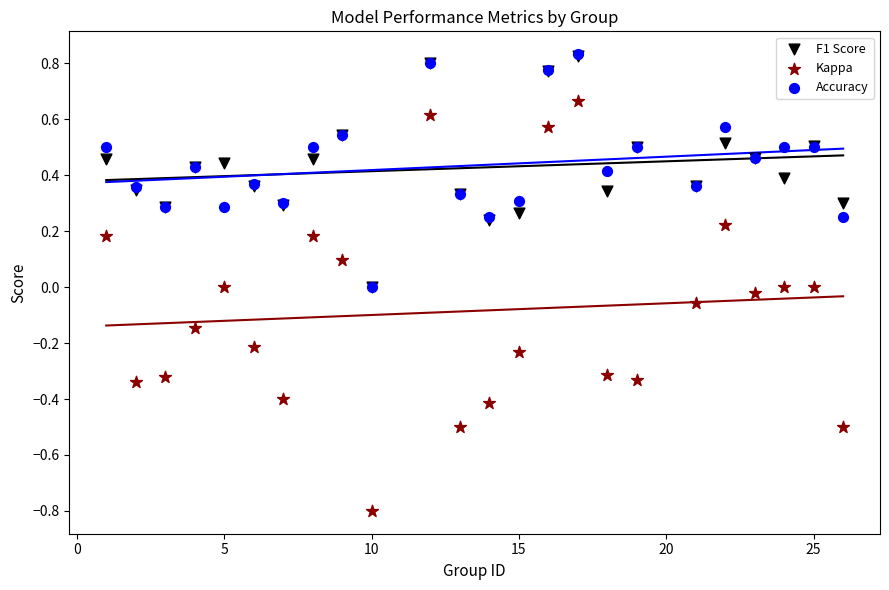

What are all the series names shown in the legend?

F1 Score, Kappa, Accuracy